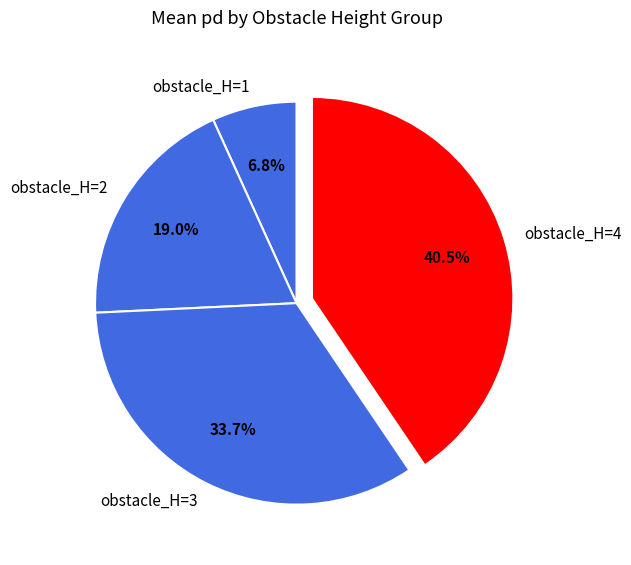

What is the smallest slice in the pie chart?

obstacle_H=1